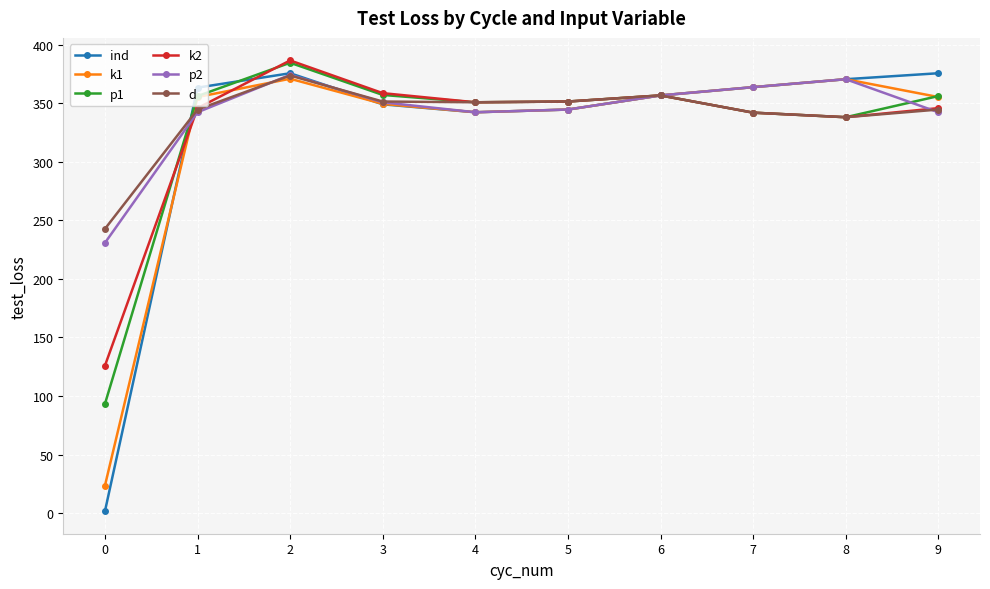

Is the value of p1 at 6 greater than the value of k2 at 7?

Yes